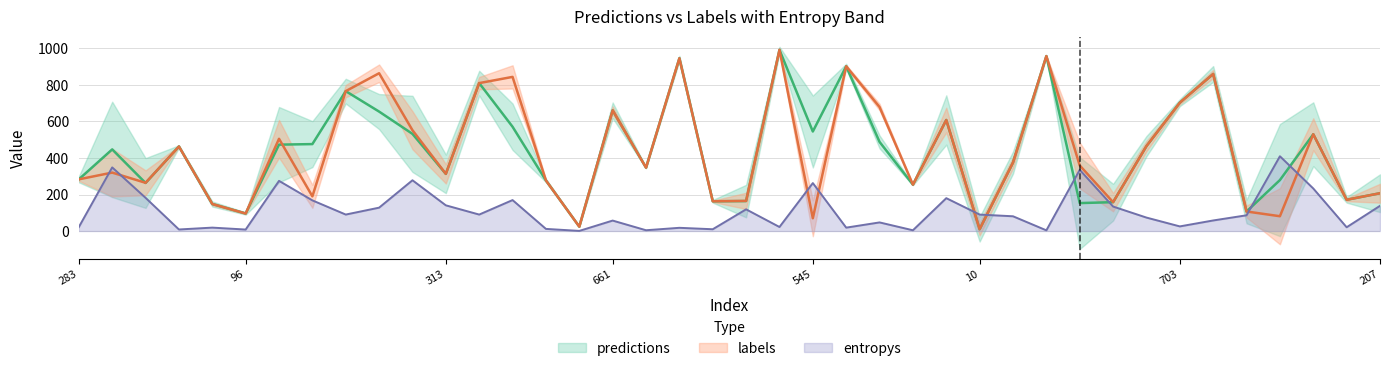

What is the difference between the maximum and minimum values in the labels series?

982.0